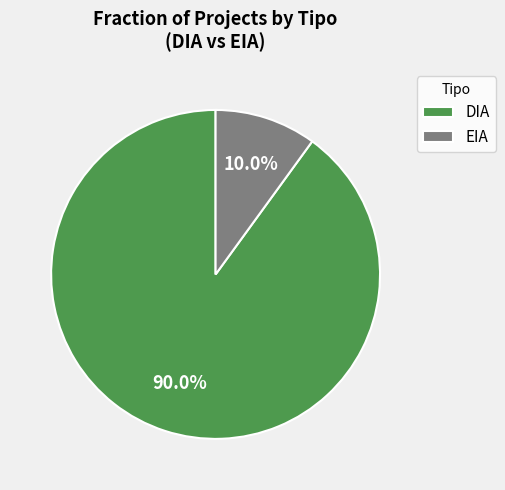

Does any single category account for the majority?

Yes